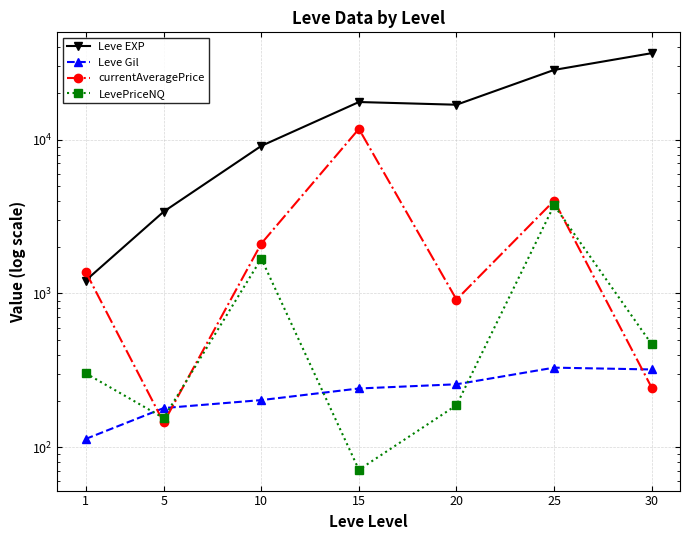

What is the average value of the Leve Gil series?

235.0